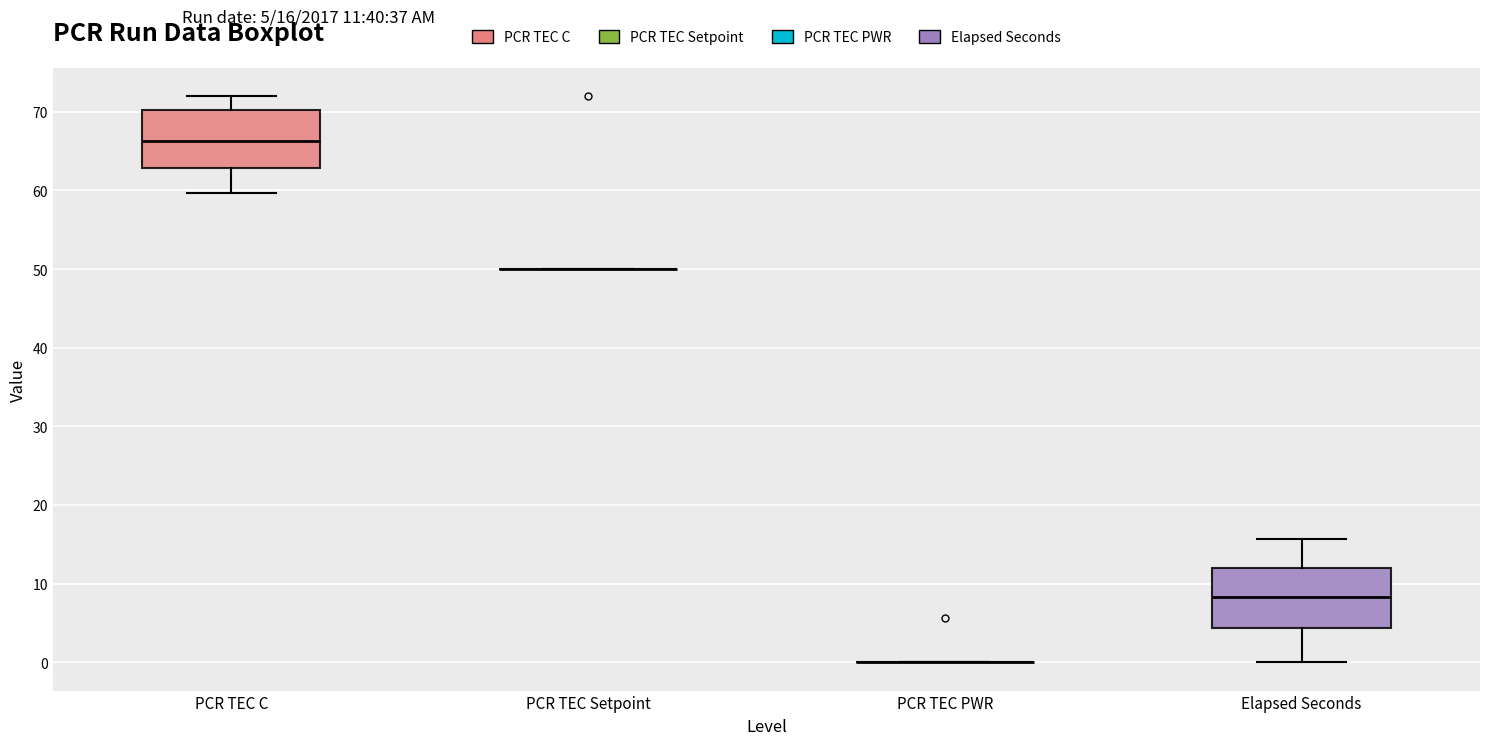

Reading left to right, transcribe this box plot: for each box, give where its median line is, the range the box spans, and where its two whiskers end, as read against the y-axis. The values are not printed on the chart, so give them approximately, as read against the axis.

PCR TEC C: median 66, box 63 to 70, whiskers 60 to 72
PCR TEC Setpoint: box collapsed to a line at 50, whiskers 50 to 50
PCR TEC PWR: box collapsed to a line at 0, whiskers 0 to 0
Elapsed Seconds: median 8, box 4 to 12, whiskers 0 to 16